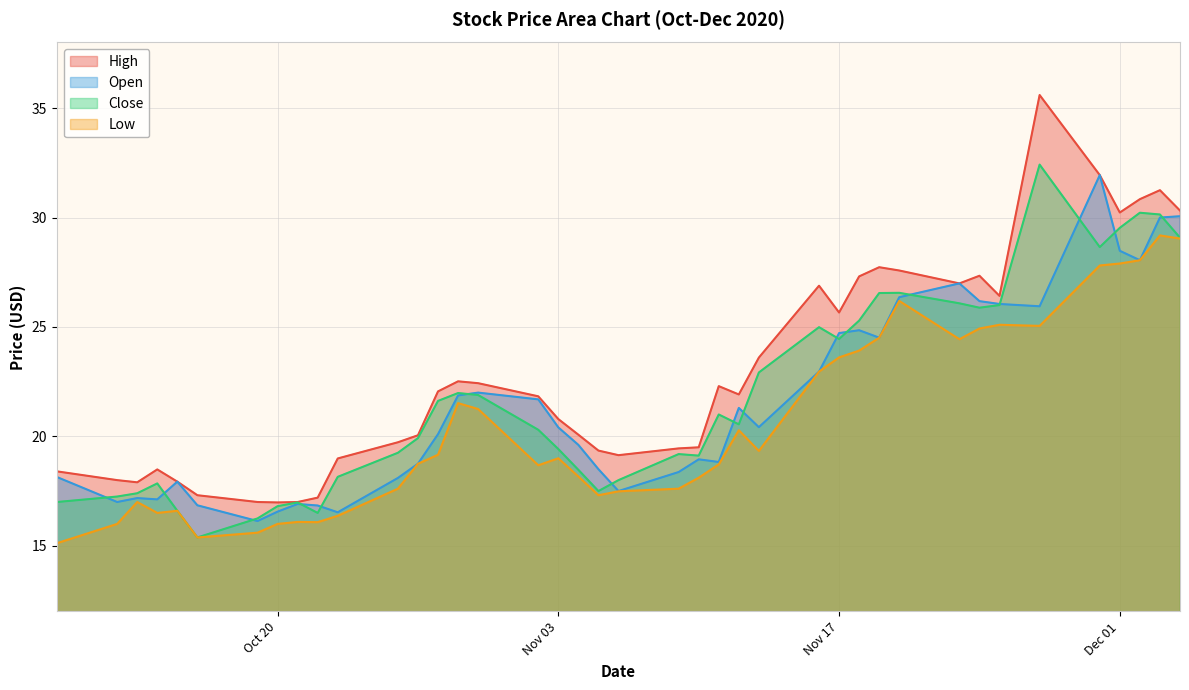

Does the chart have visible grid lines?

Yes